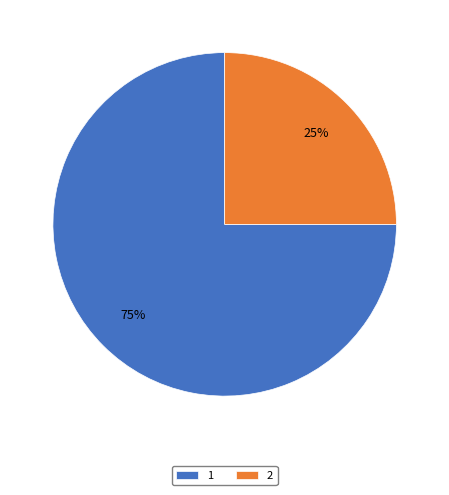

Which slice is the smallest?

2